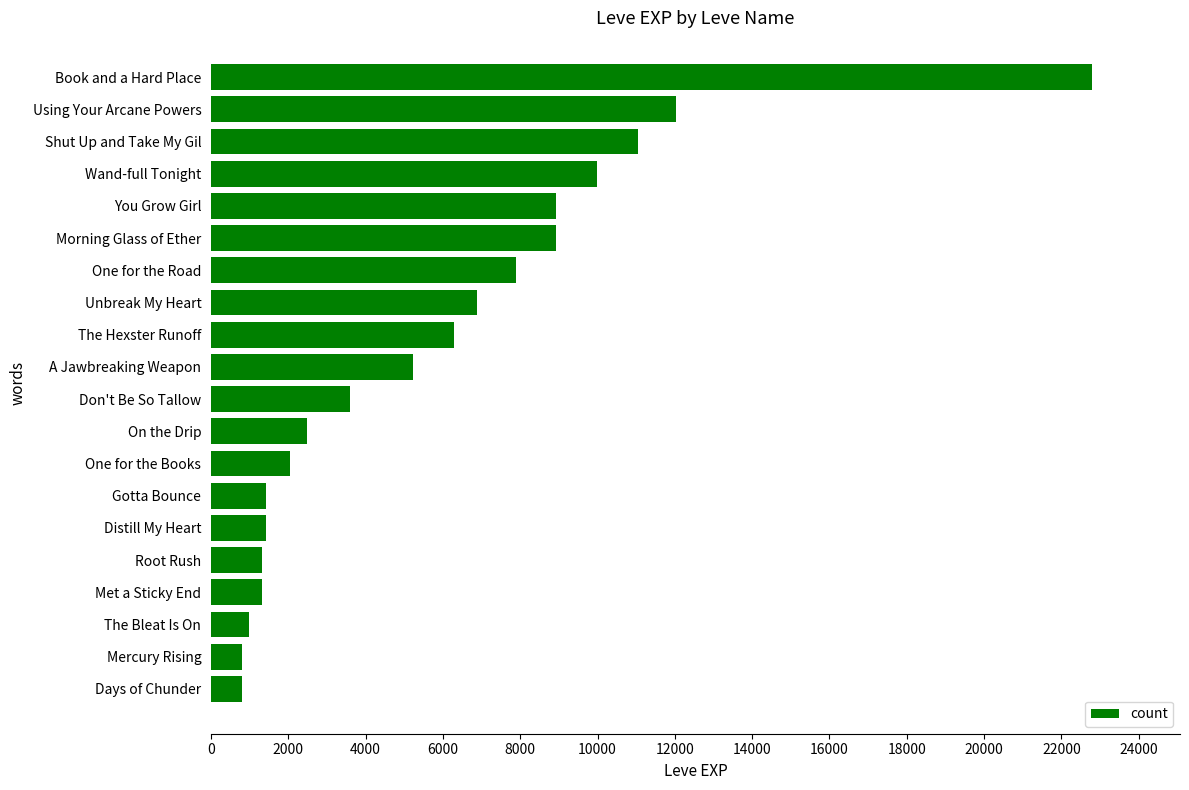

The chart shows a value of 4393 at Shut Up and Take My Gil. True or false?

False